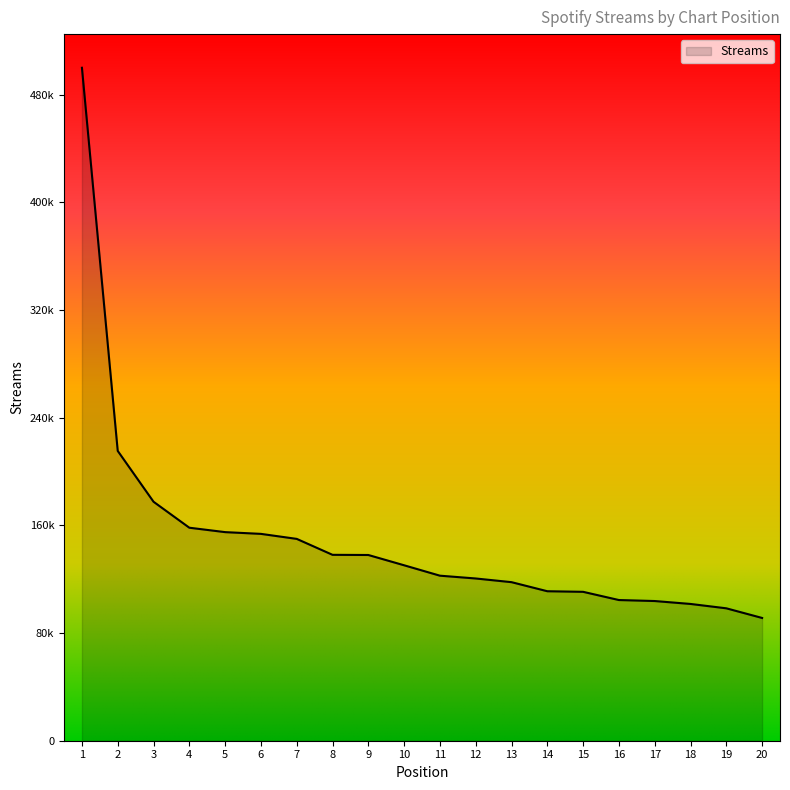

Is this an area chart (filled region under the line)?

Yes